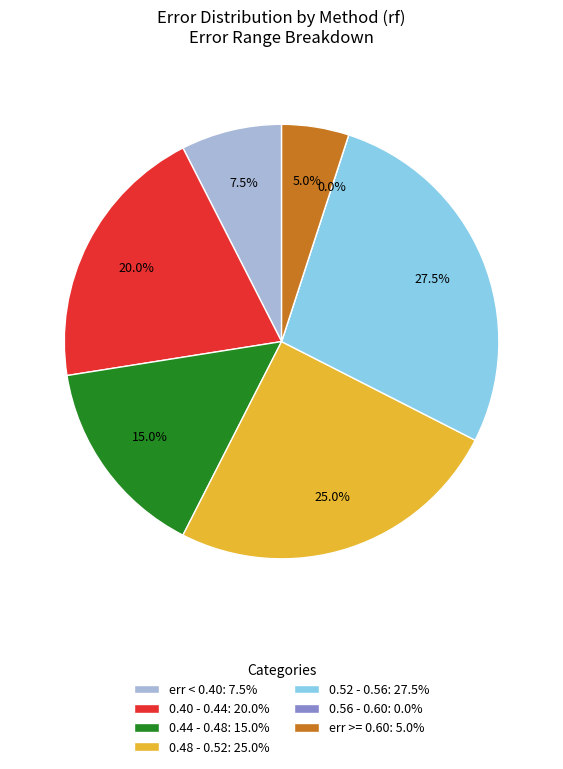

Does any single category account for the majority?

No